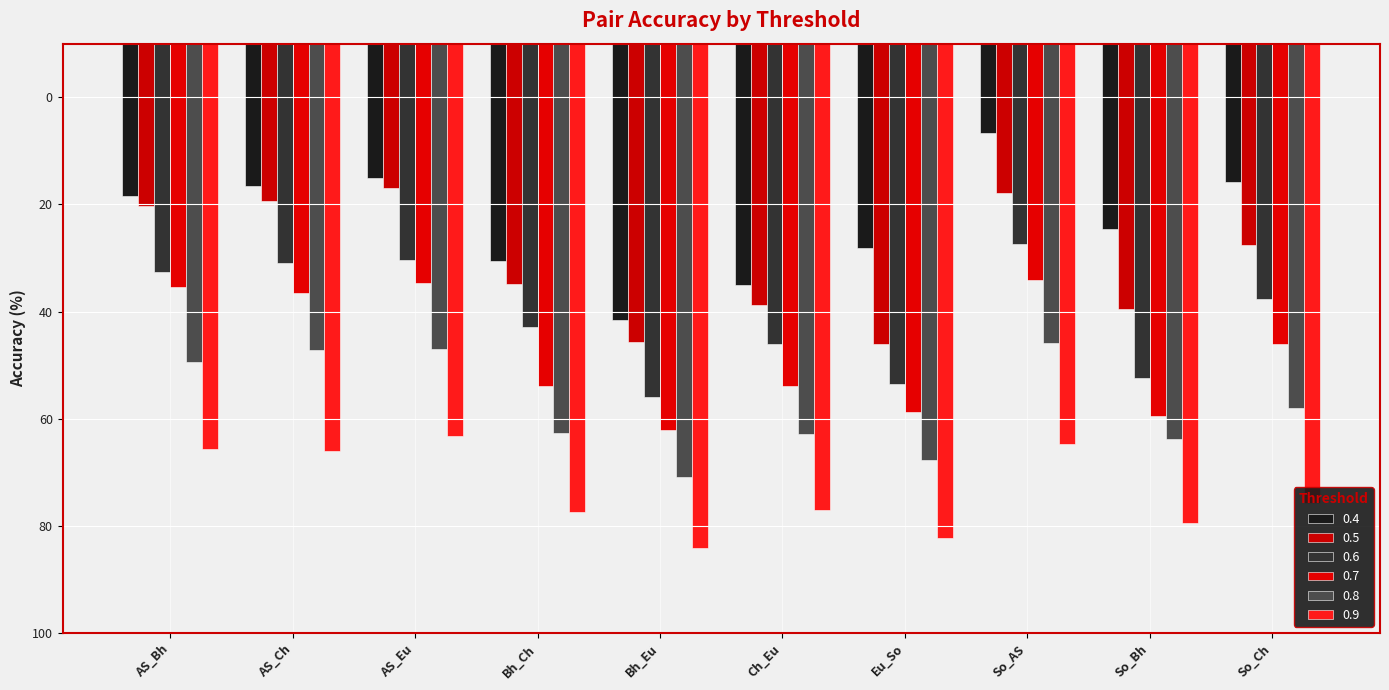

Are the bars horizontal?

No